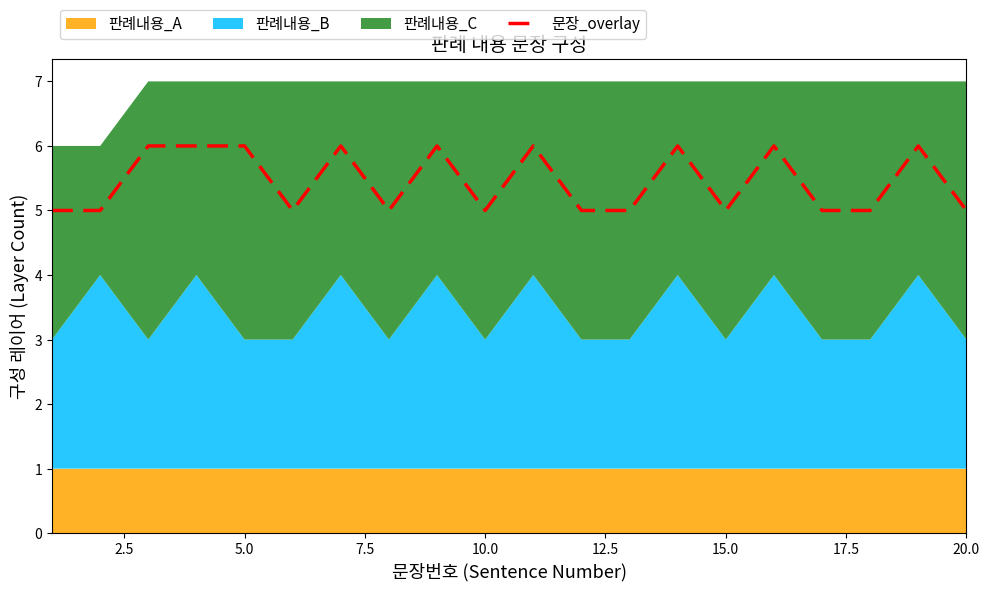

The value of 문장_overlay at 15.0 is 5. True or false?

True